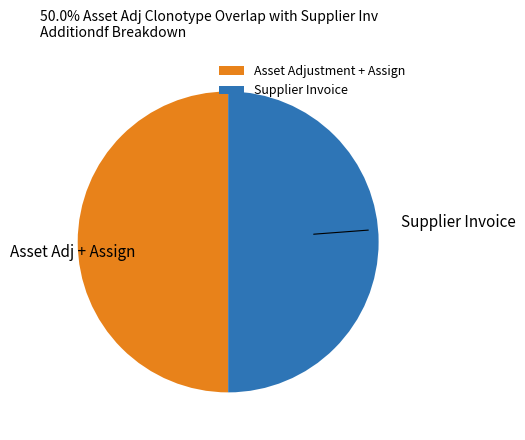

What is the ratio of the value at Asset Adjustment + Assign to the value at Supplier Invoice?

1.0